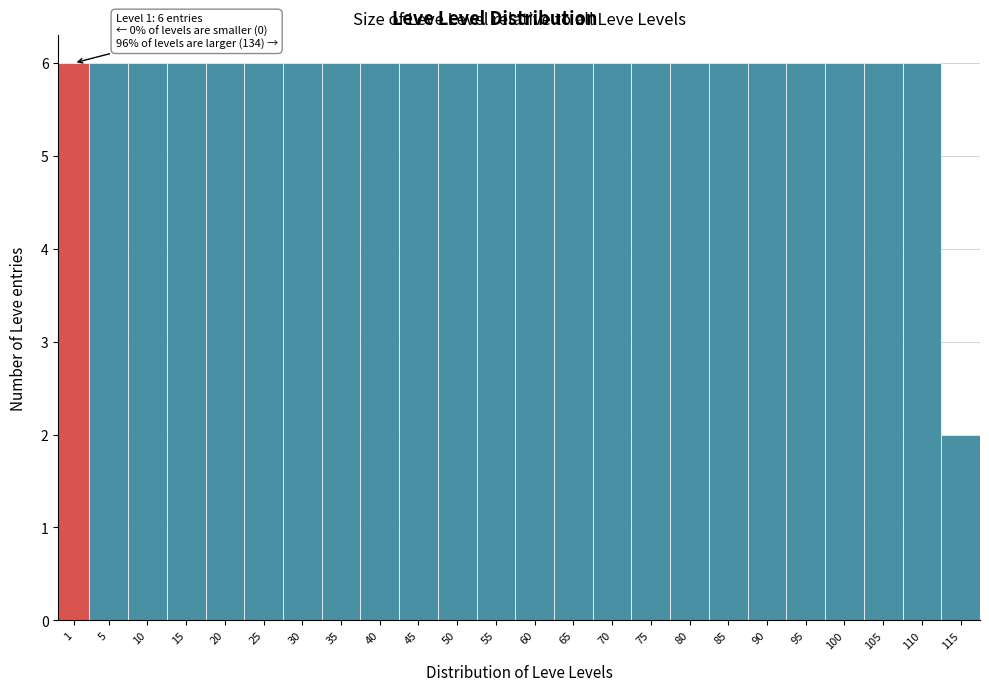

Reading left to right, what are all the values shown in this chart?

6	6	6	6	6	6	6	6	6	6	6	6	6	6	6	6	6	6	6	6	6	6	6	2